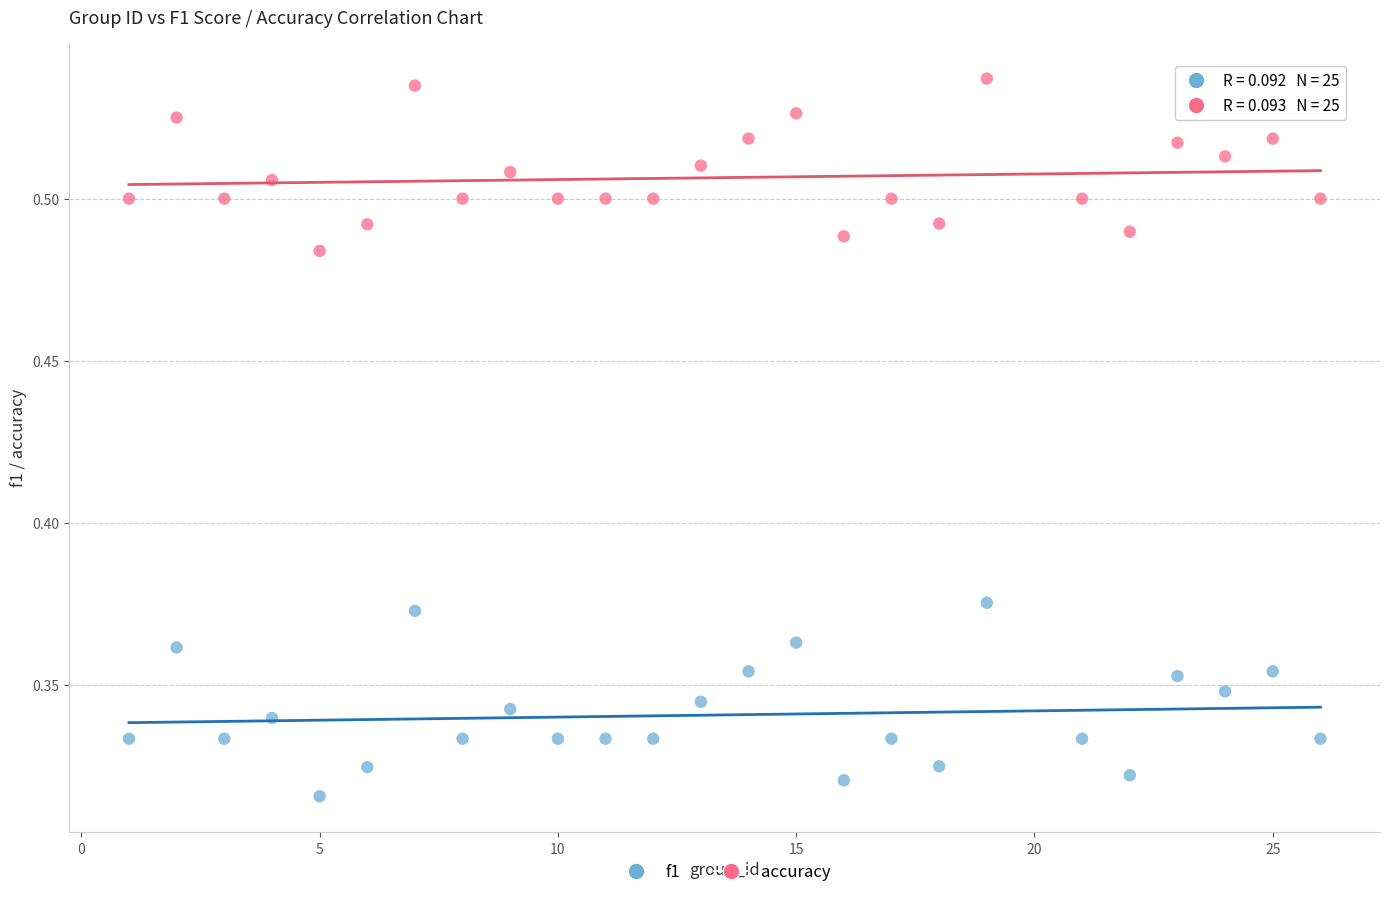

Which series has the widest spread of Y values?

f1